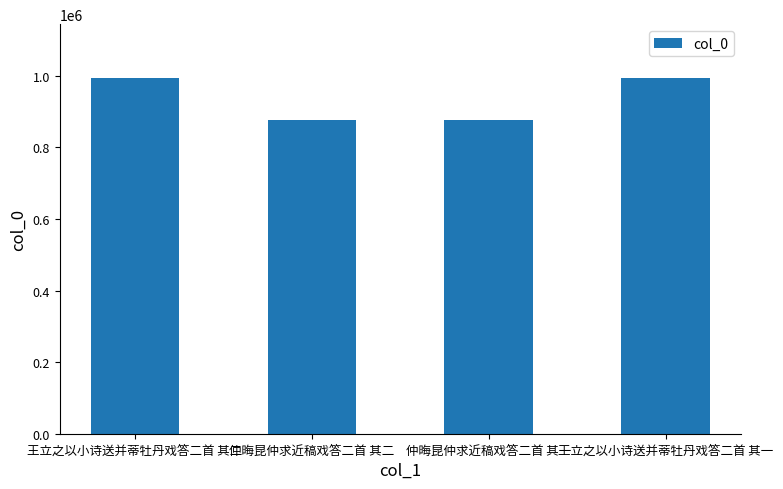

How many bars are there in total?

4